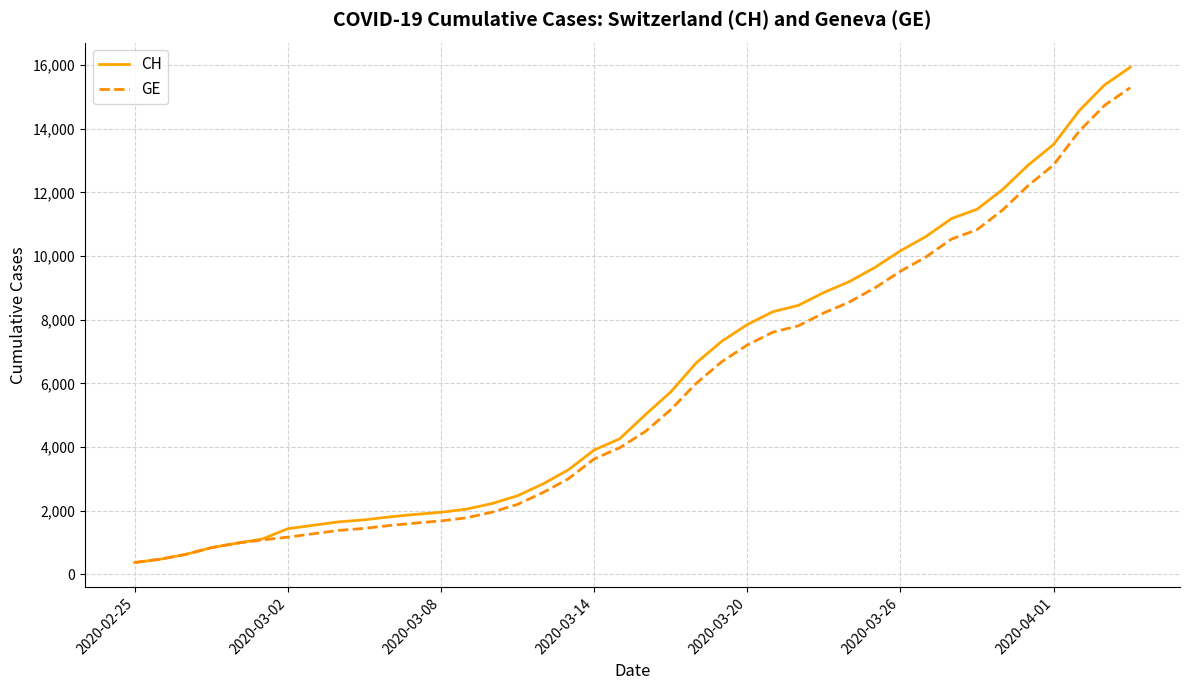

What is the minimum value shown in the chart?

375